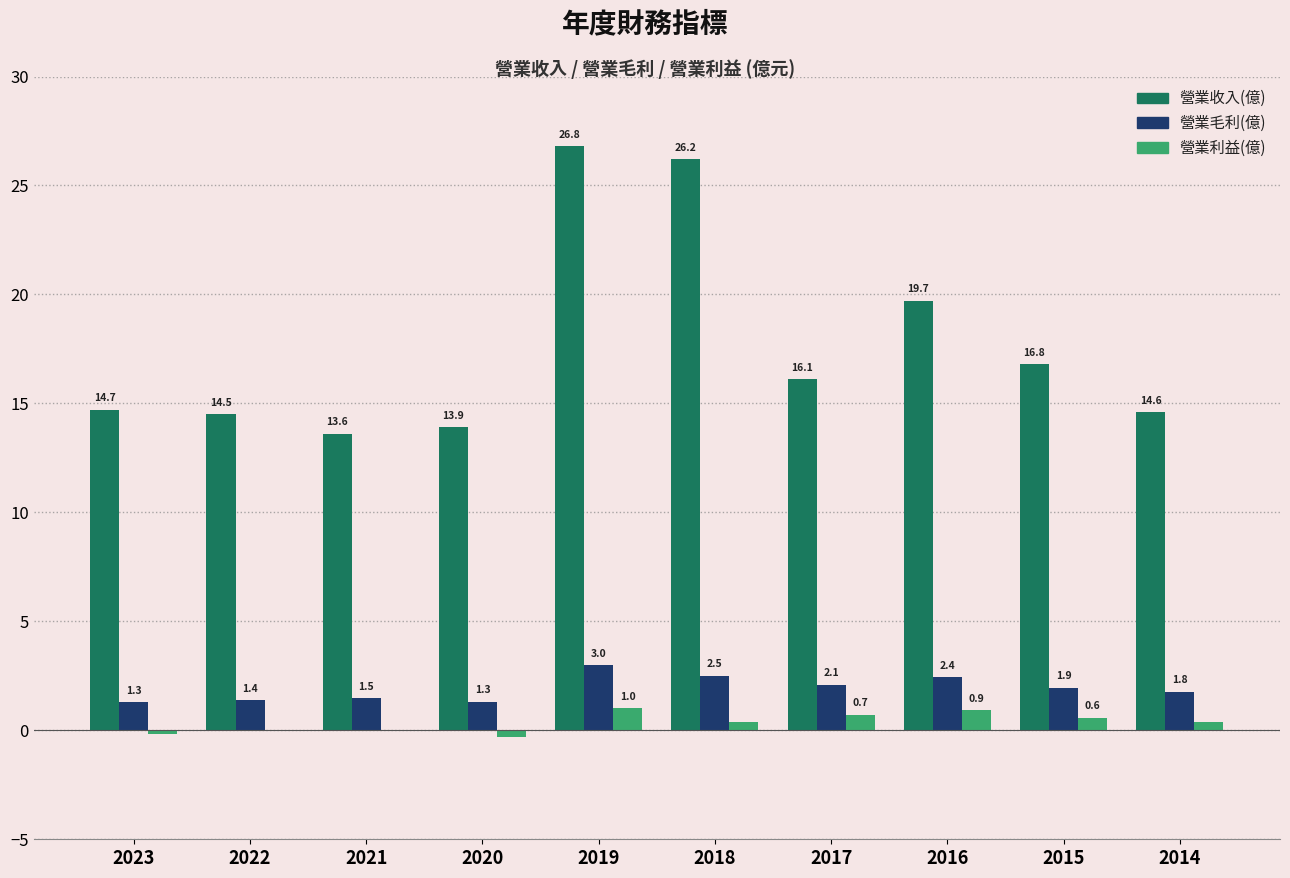

At which label does 營業毛利(億) reach its peak?

2019